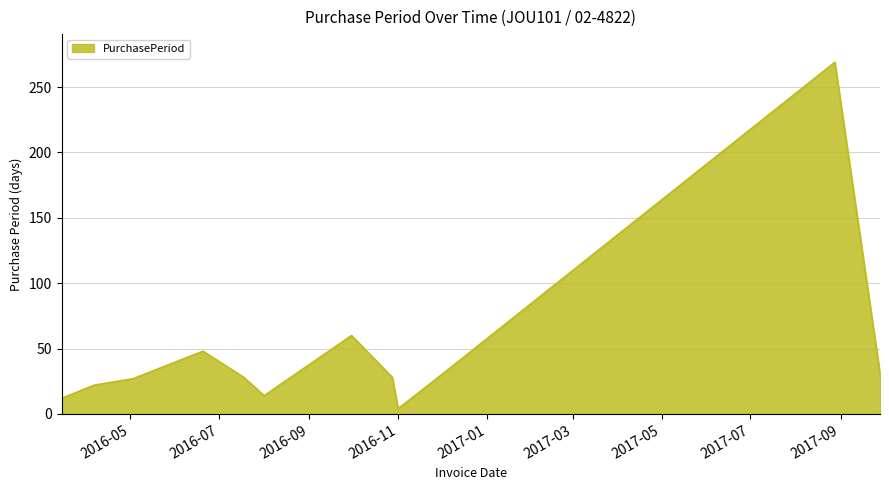

What is the greatest value displayed?

269